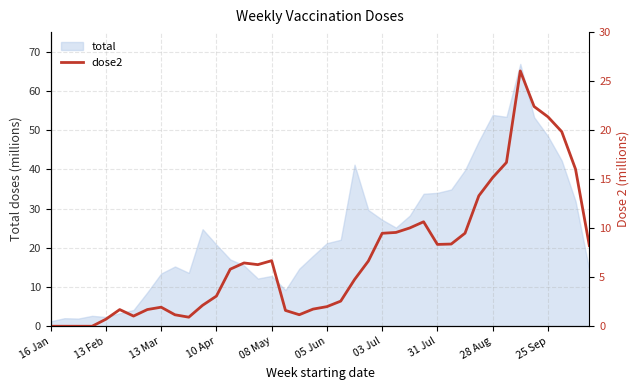

The total series shows 27.7 at 25 Sep. True or false?

False